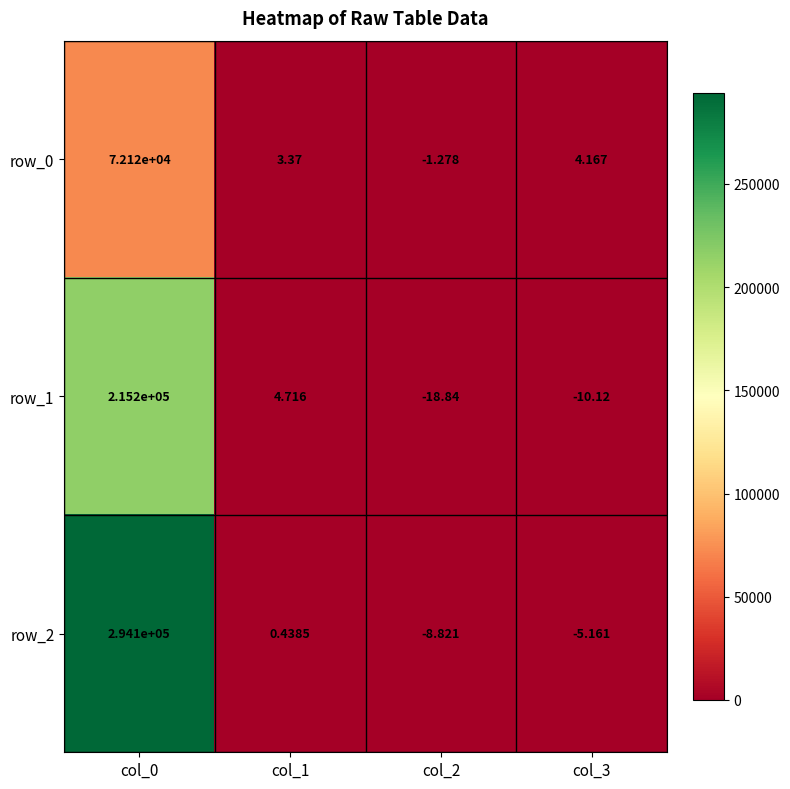

The value of row_1 at col_2 is -27.7. True or false?

False